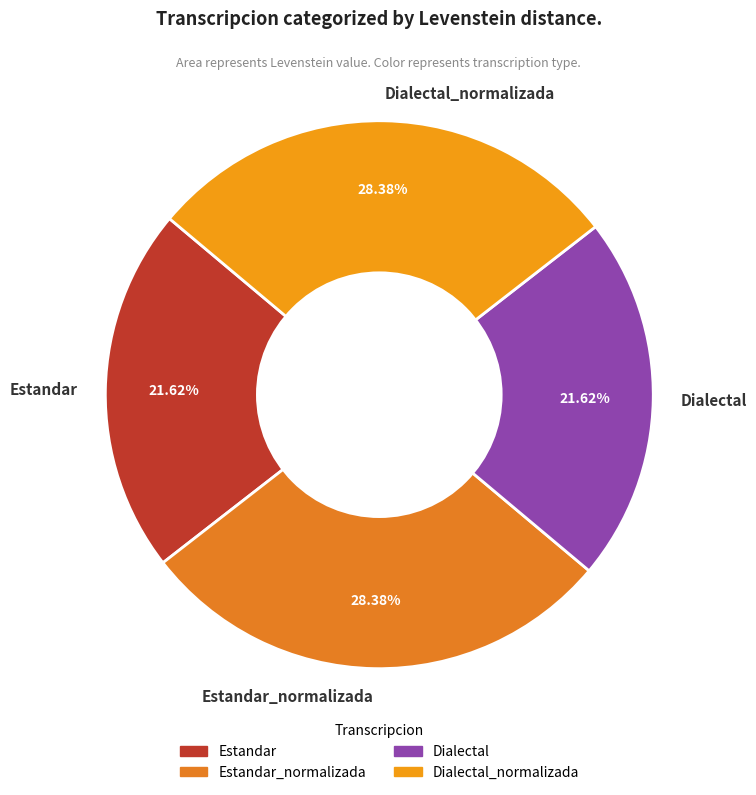

Is there a majority slice in this chart?

No